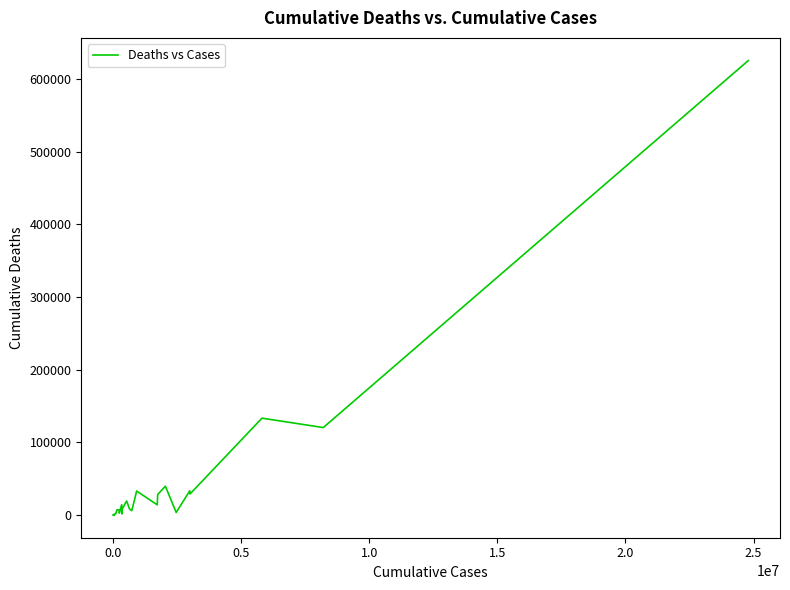

Does the chart display data point markers on the line(s)?

No